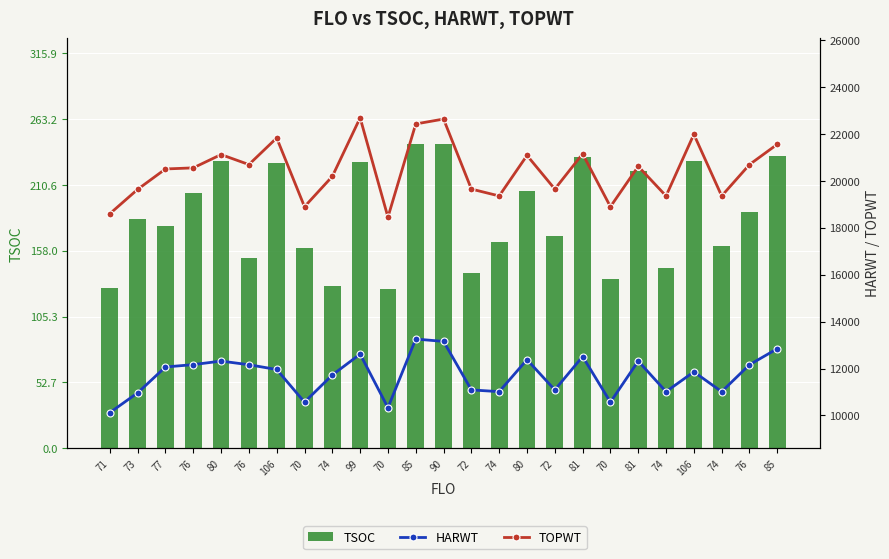

True or false: TSOC has a value of 124 at 76.

False